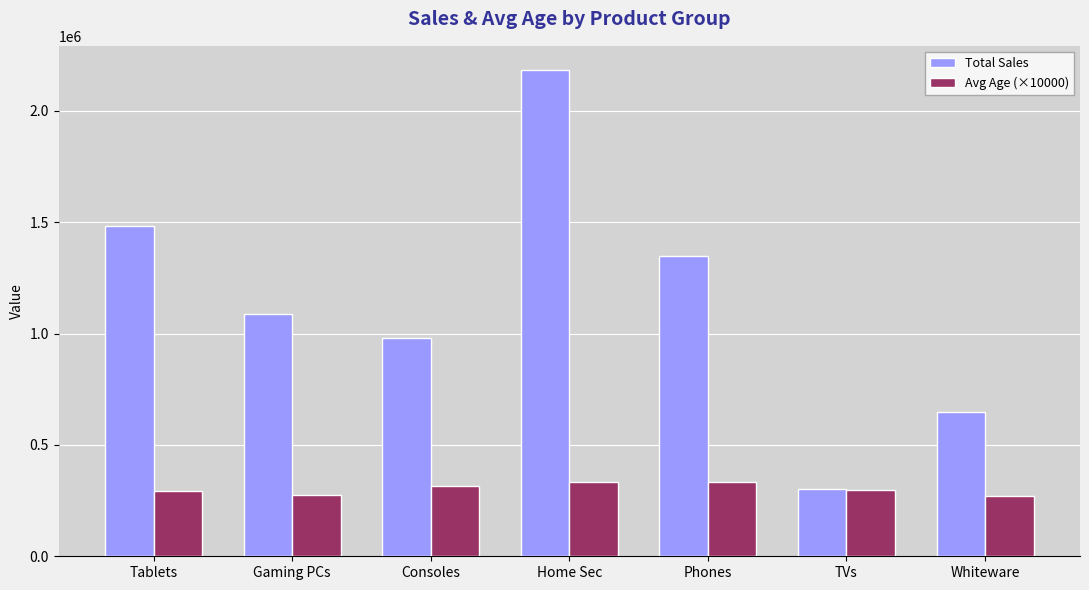

What is the sum of all Avg Age (×10000) values?

2118000